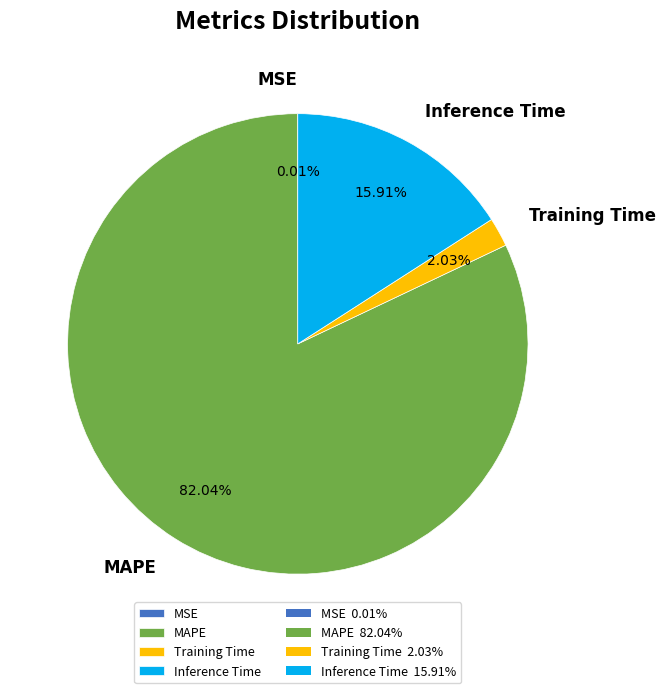

To the nearest percent, what is the combined percentage of MAPE and Inference Time?

98%